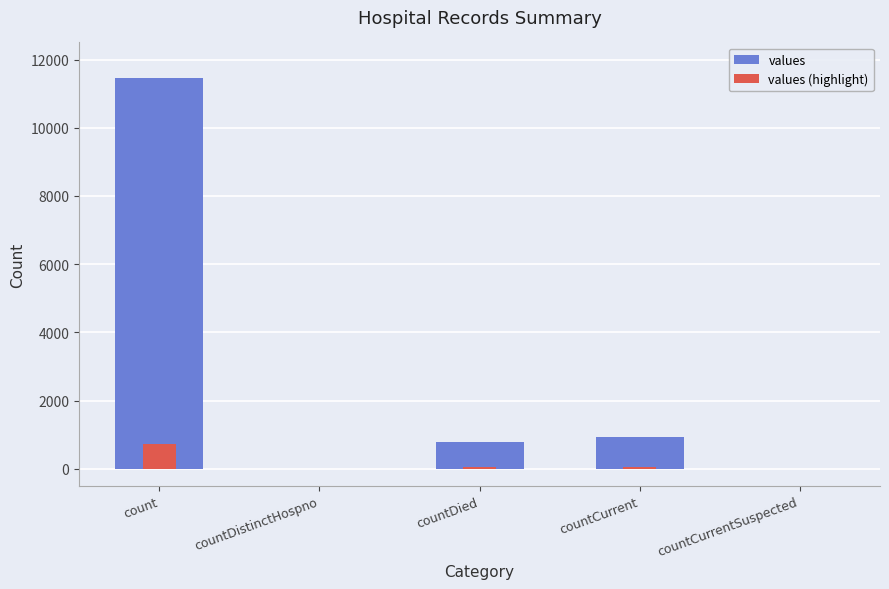

Between countDied and countCurrentSuspected, which is larger?

countDied